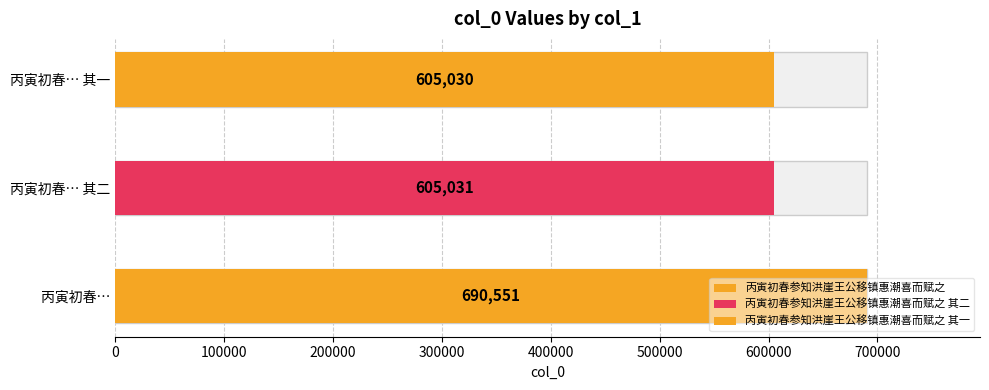

What is the label of the 2nd bar from the right?

丙寅初春参知洪崖王公移镇惠潮喜而赋之 其二